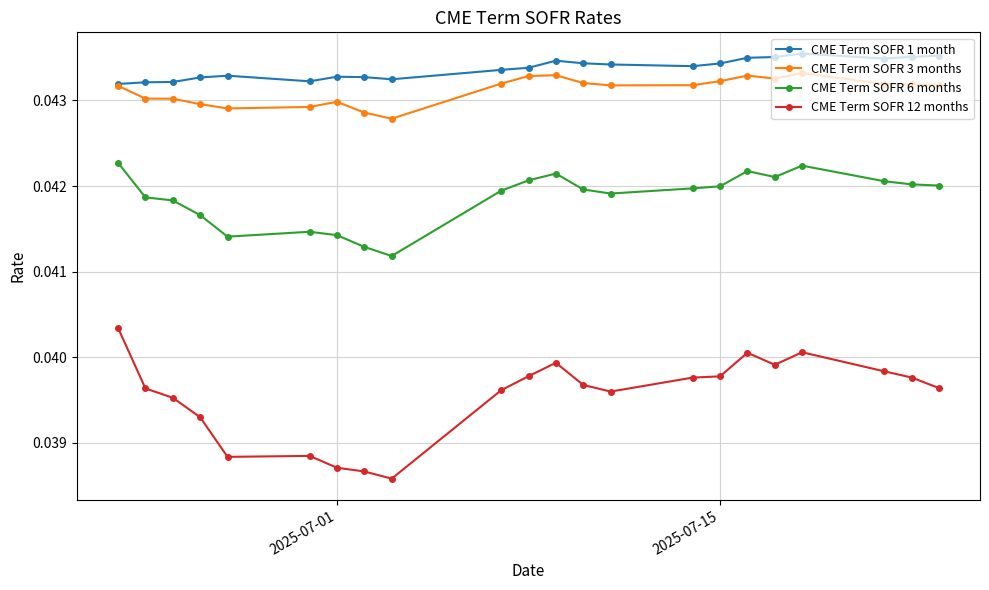

Which series has the largest range (max minus min)?

CME Term SOFR 12 months